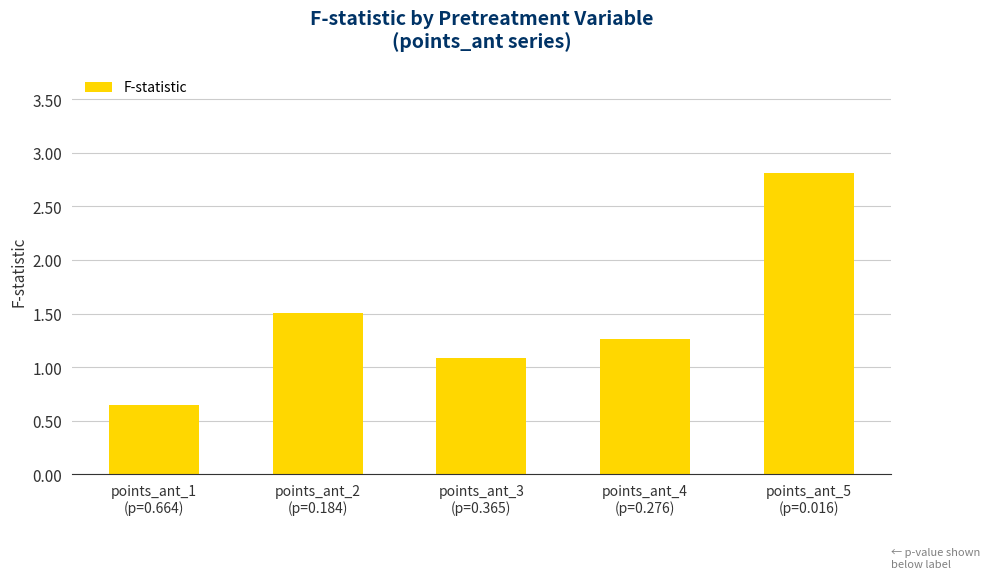

What is the difference between the maximum and second lowest values?

1.7